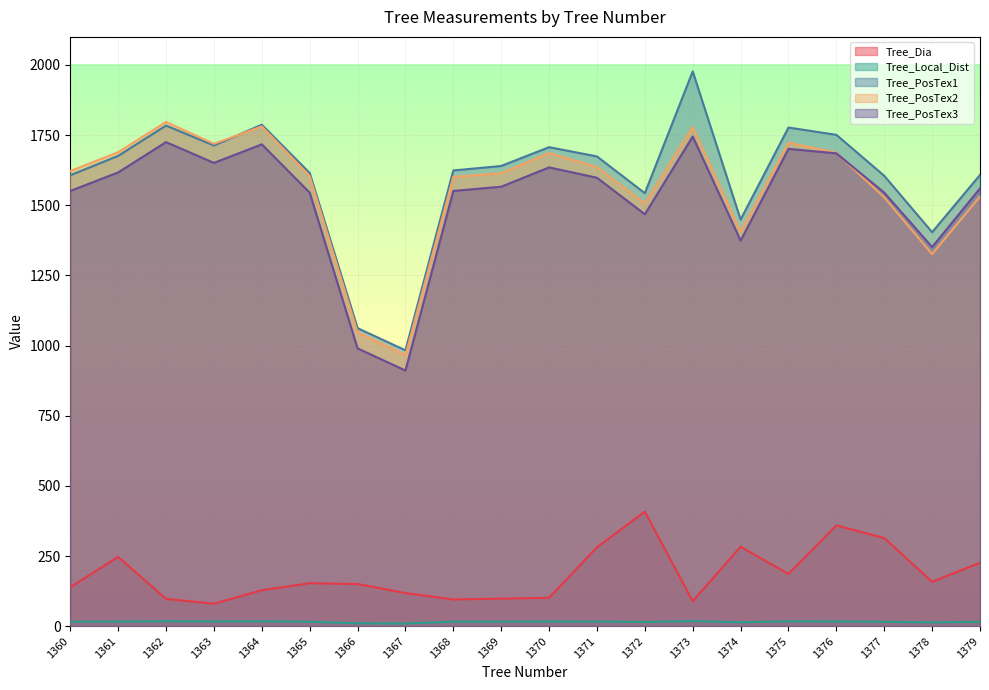

Is it true that Tree_PosTex3 equals 440.0 at 1379?

False